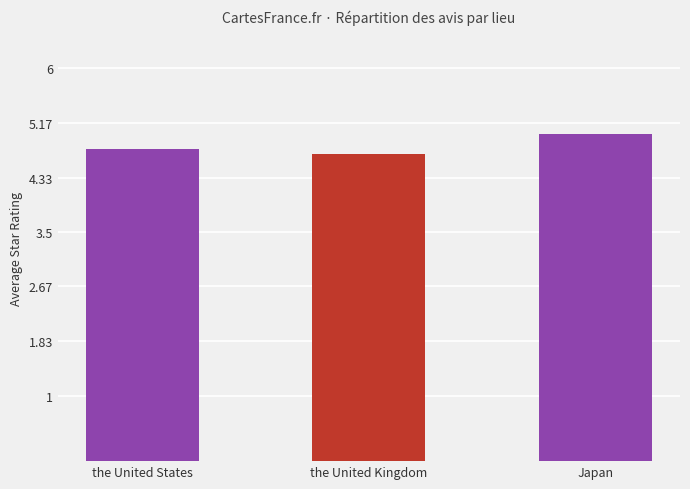

How many bars are there in total?

3